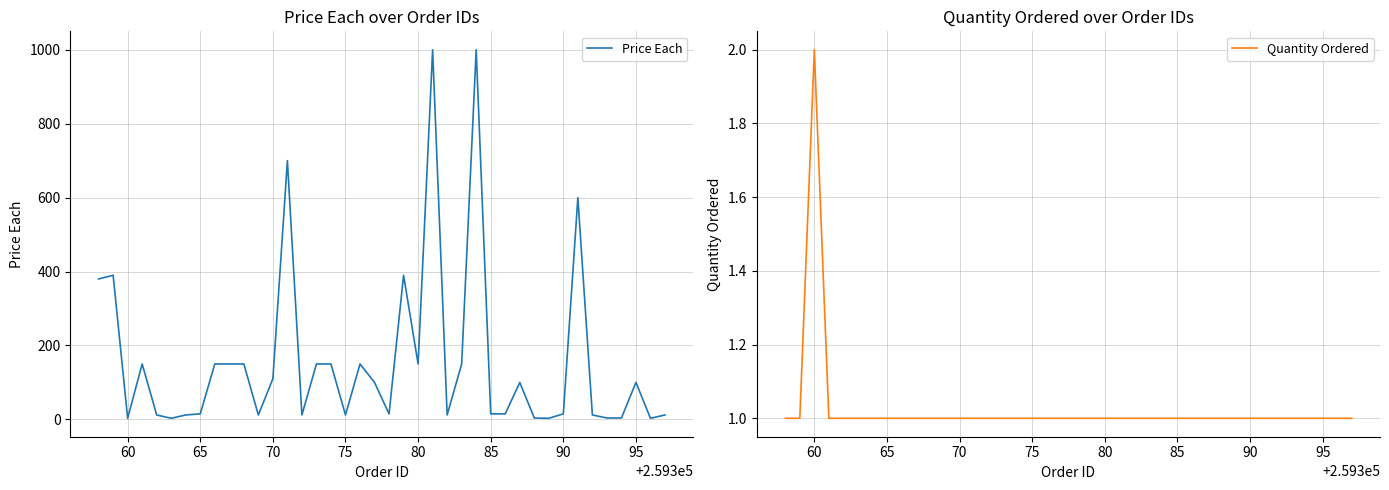

What is the average value of the Quantity Ordered series?

1.0